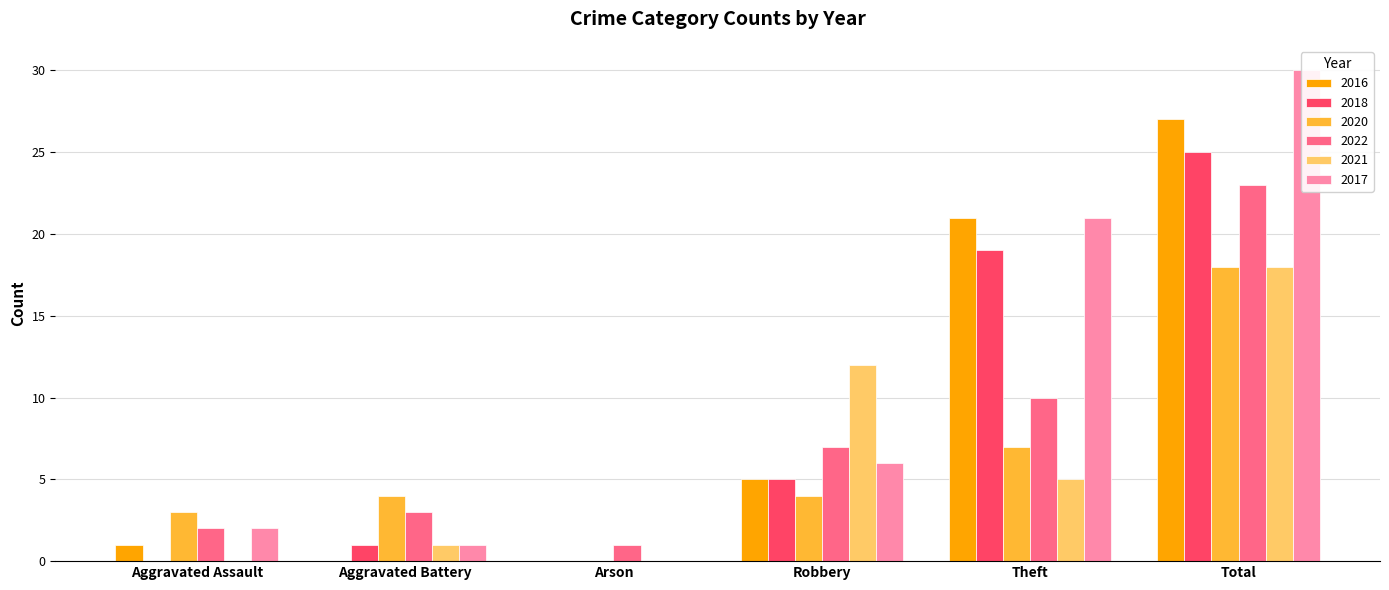

Which label corresponds to the smallest value in the chart?

Aggravated Battery